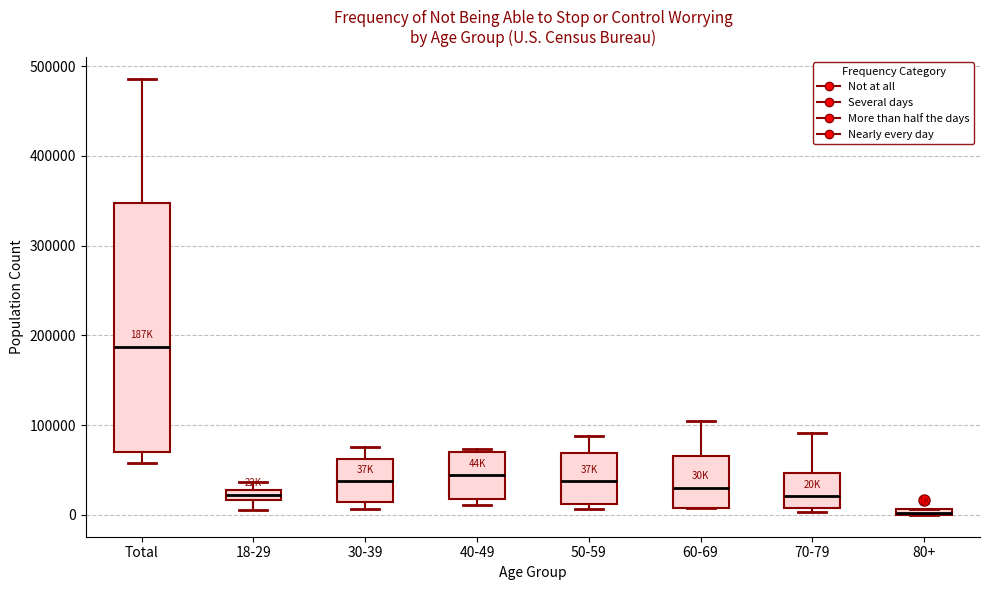

Where is the lower edge of the box for 50-59 on the y-axis? The values are not printed on the chart, so give them approximately, as read against the axis.

10000